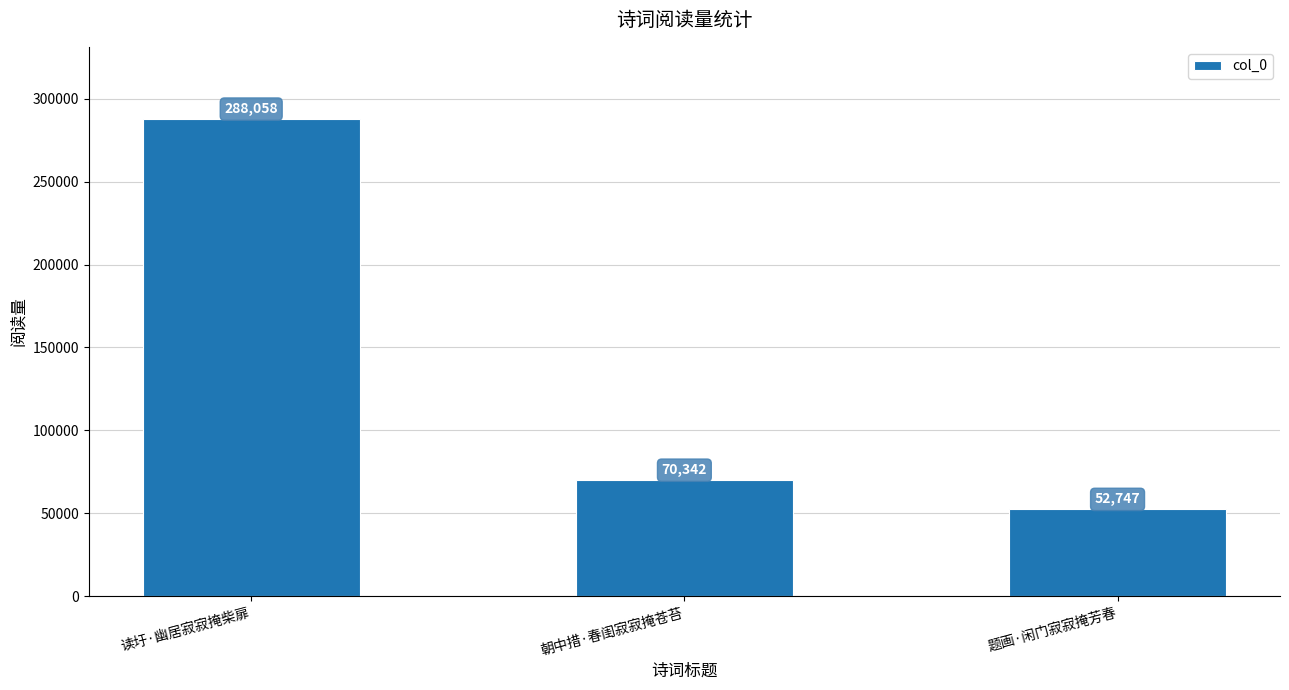

What is the label of the 2nd bar from the right?

朝中措·春闺寂寂掩苍苔